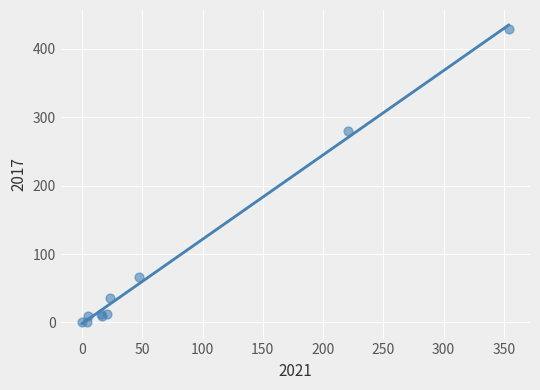

What Y value in the scatter plot is closest to 214?

280